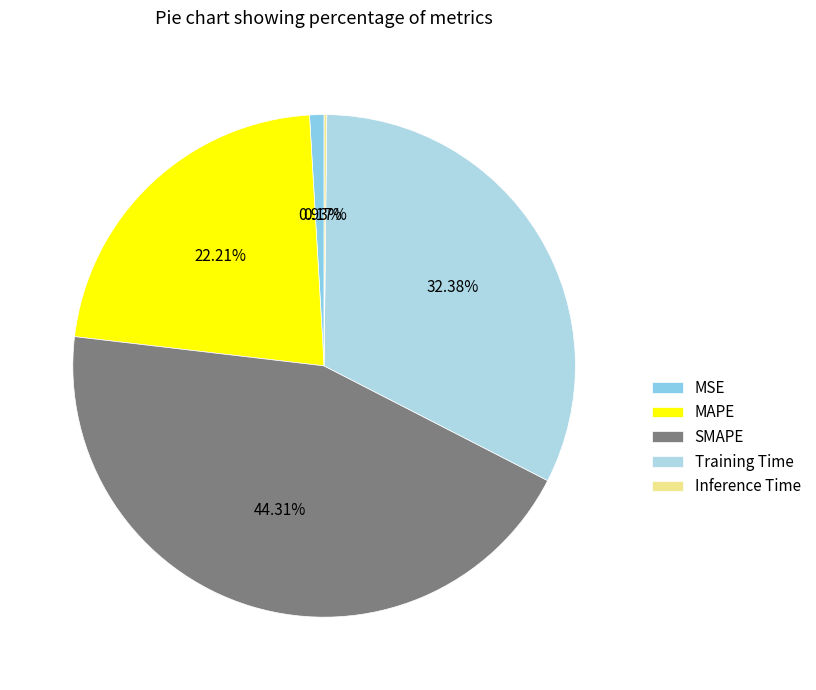

To the nearest percent, what is the average slice percentage?

20%